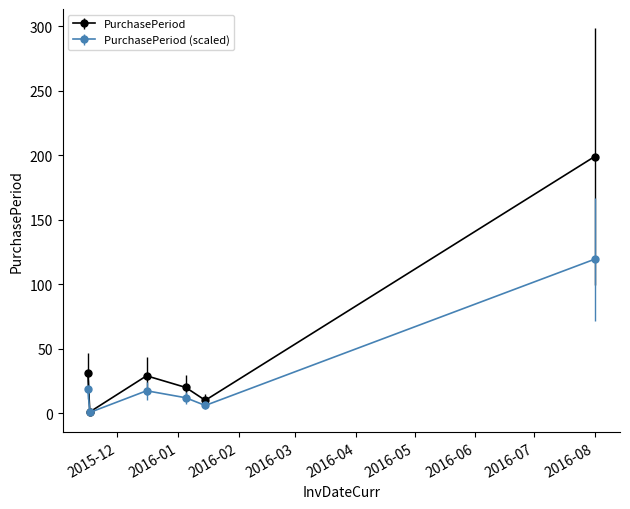

What is the minimum value shown in the chart?

0.6